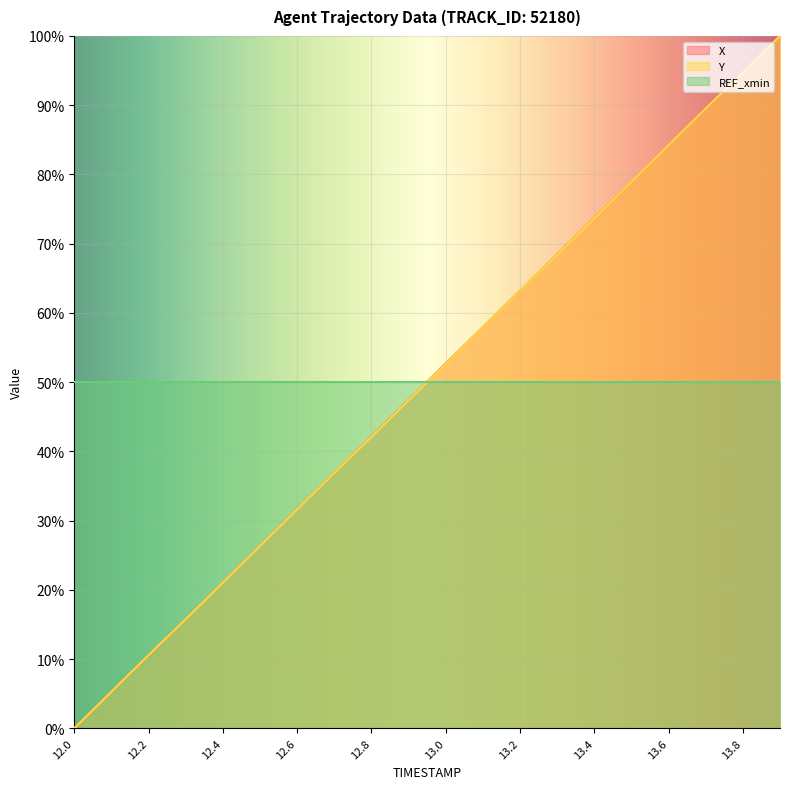

What is the maximum value shown in the chart?

100.0